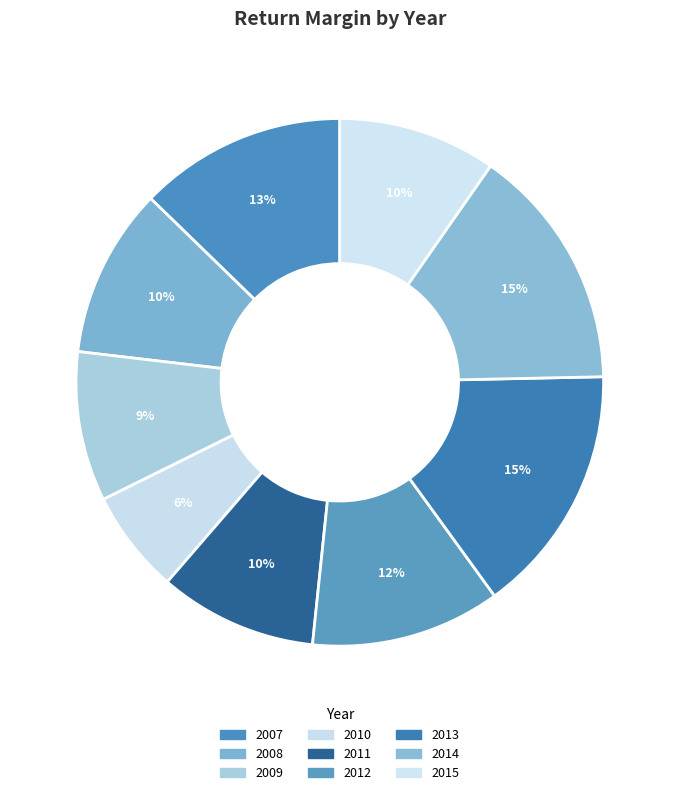

Is there any slice that represents more than half of the pie?

No